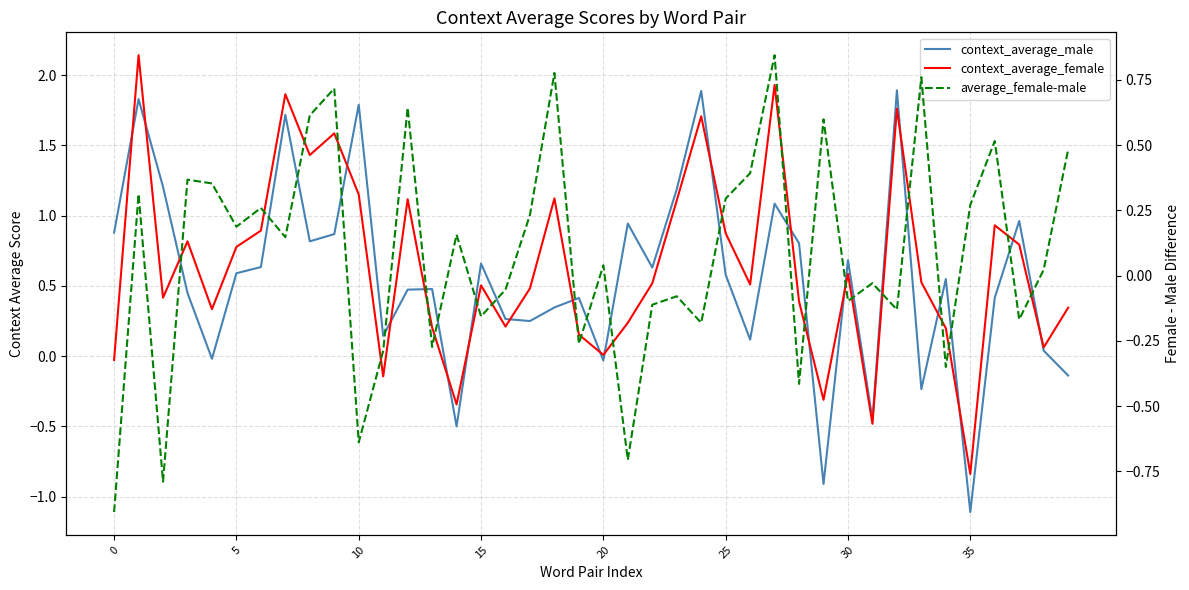

What is the spread (max minus min) of values at 13?

0.8